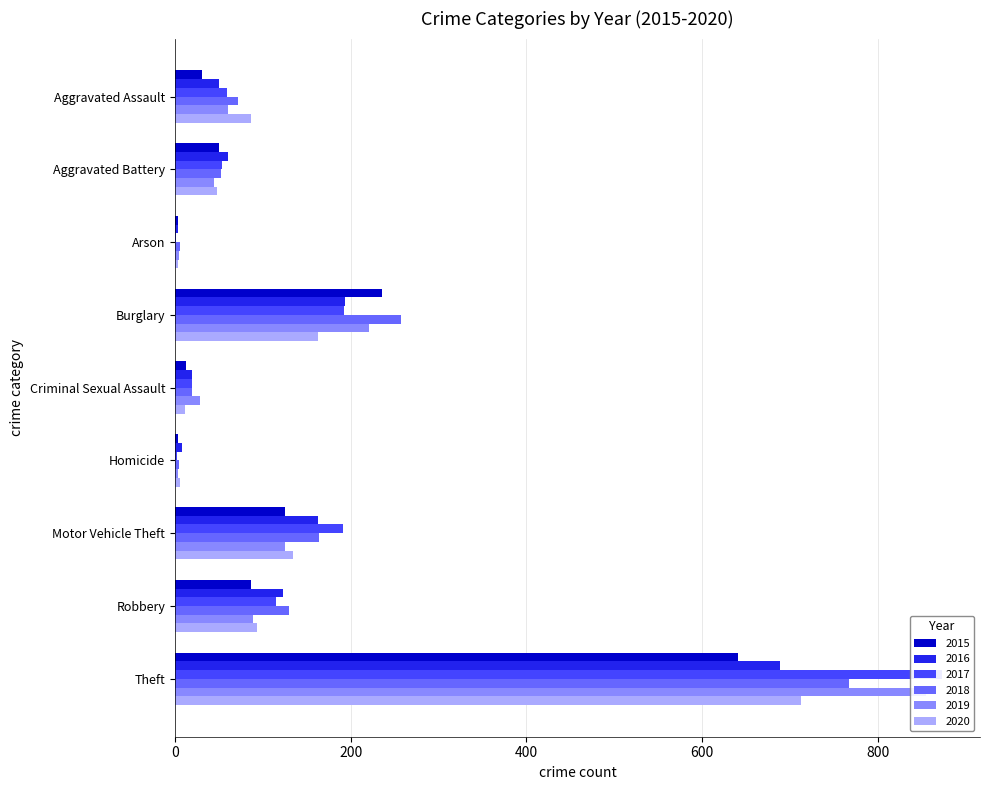

What is the difference between the highest and lowest values at Homicide?

6